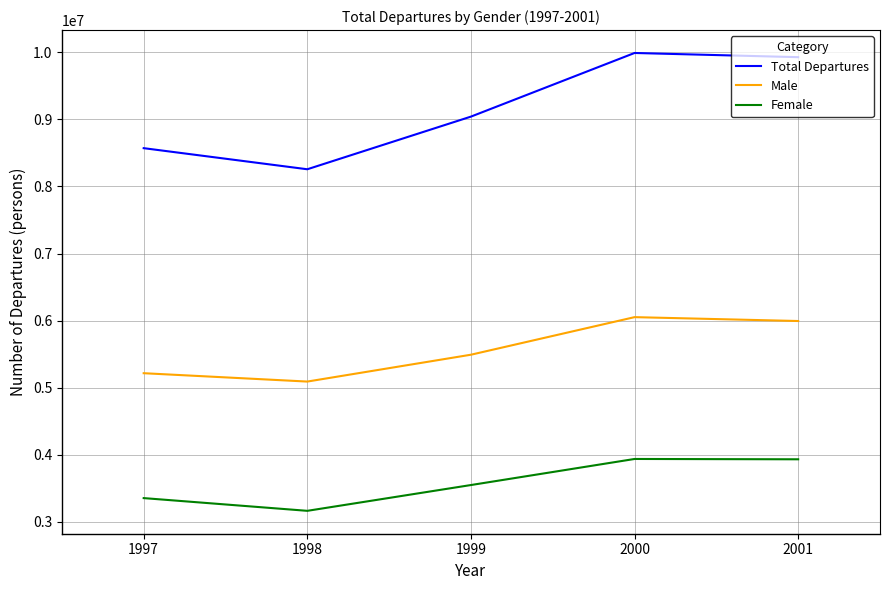

What is the highest value of the Total Departures series?

9990395